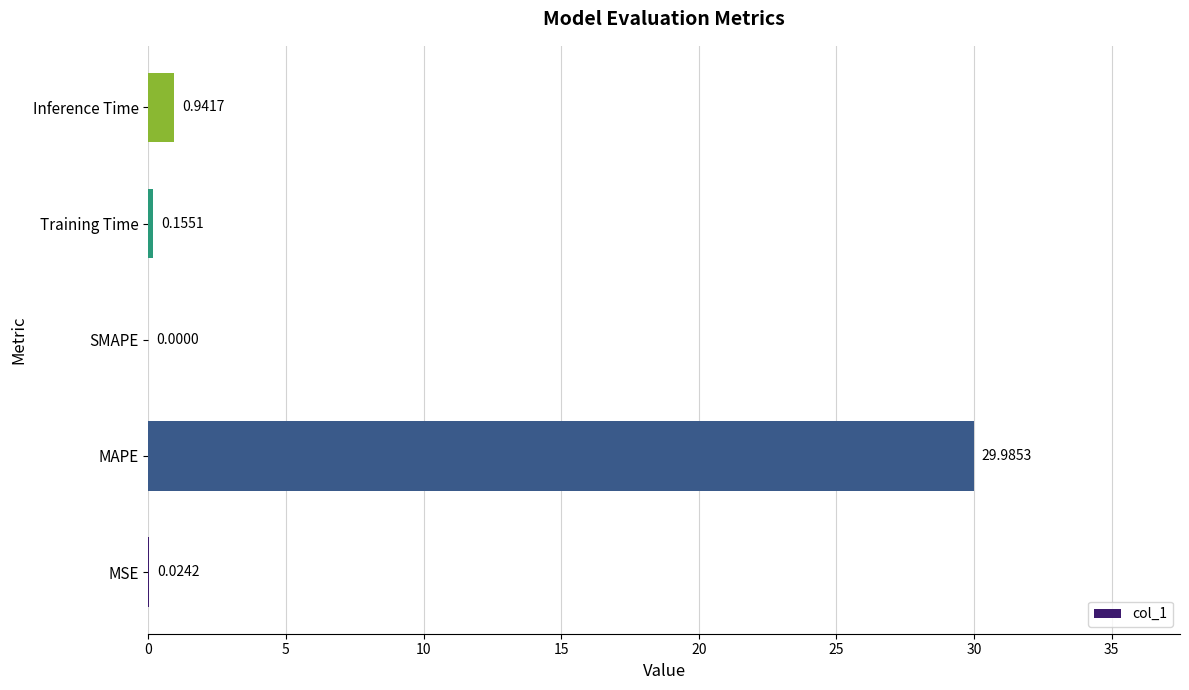

What is the sum of all values?

31.1